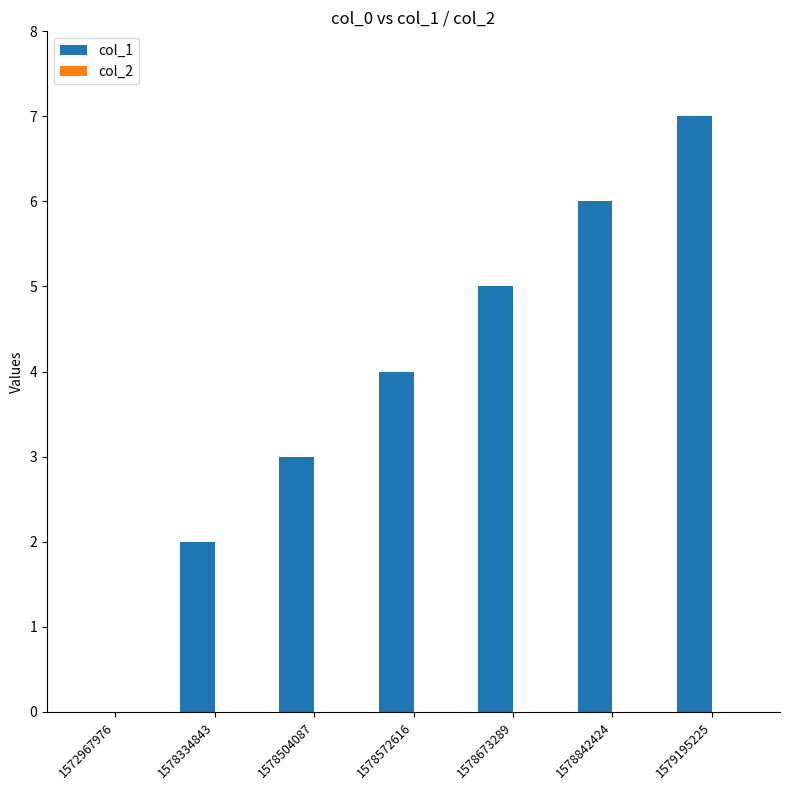

How many positive values are there?

6